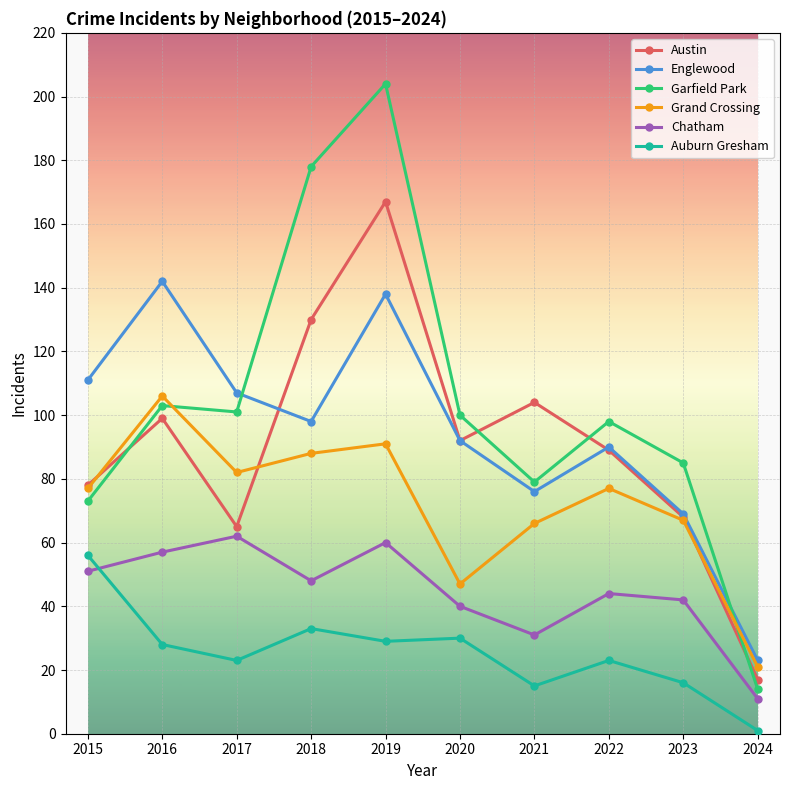

At which category is the sum across all series the highest?

2019